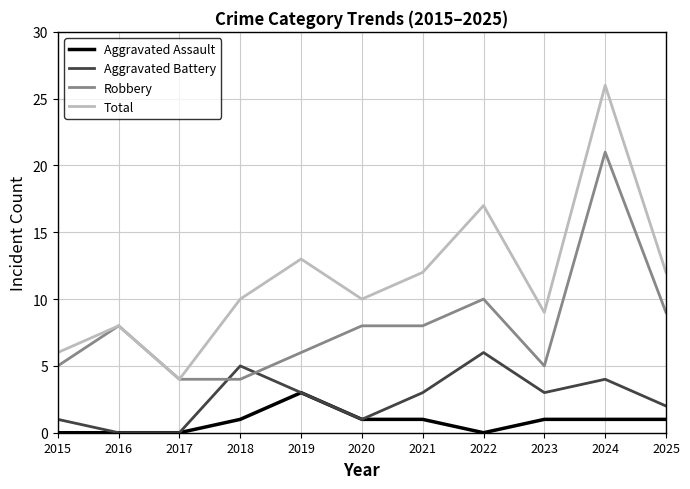

What is the average value of the Aggravated Assault series?

1